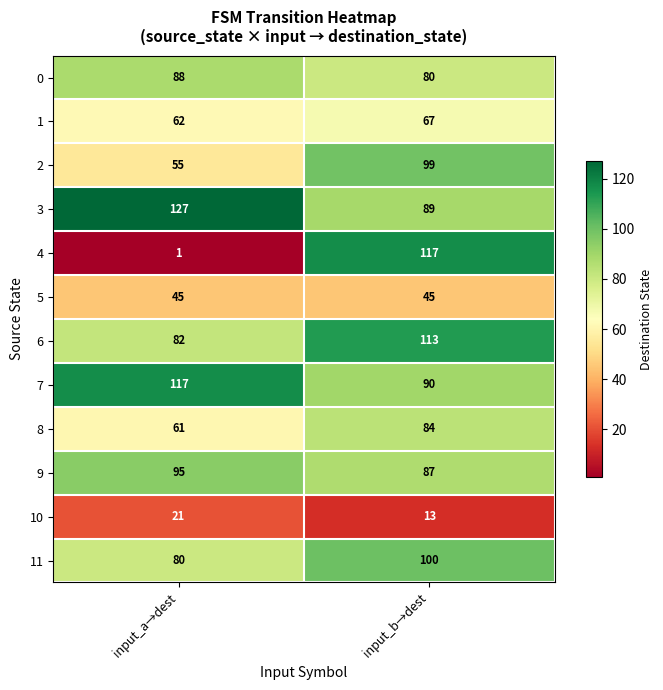

The value of 8 at input_a→dest is 86. True or false?

False